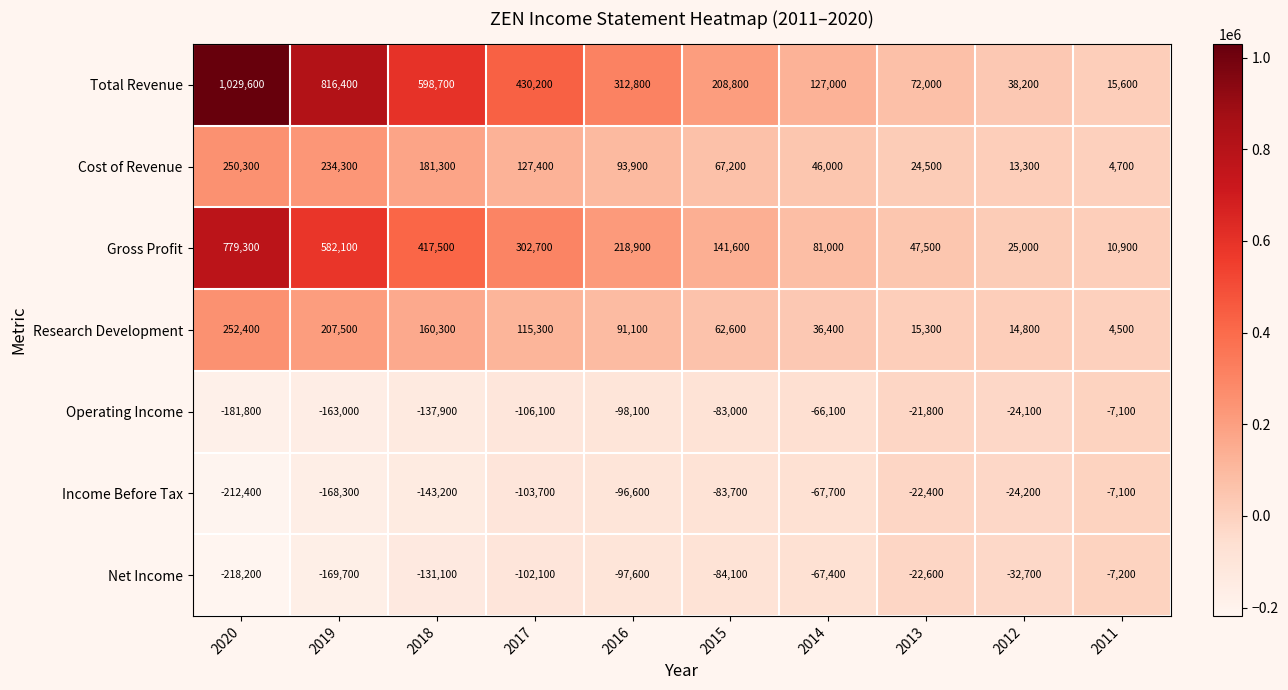

What is the difference between the Cost of Revenue values at 2012 and 2019?

221000